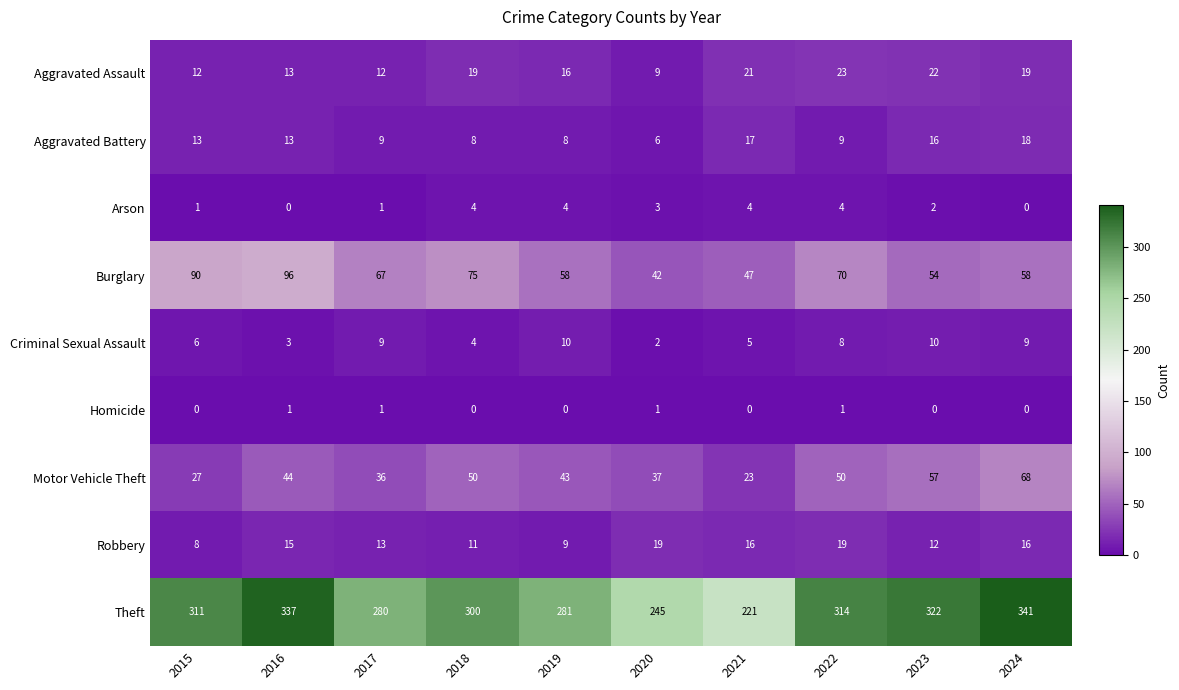

List the series in order of their peak value, lowest first.

Homicide, Arson, Criminal Sexual Assault, Aggravated Battery, Robbery, Aggravated Assault, Motor Vehicle Theft, Burglary, Theft